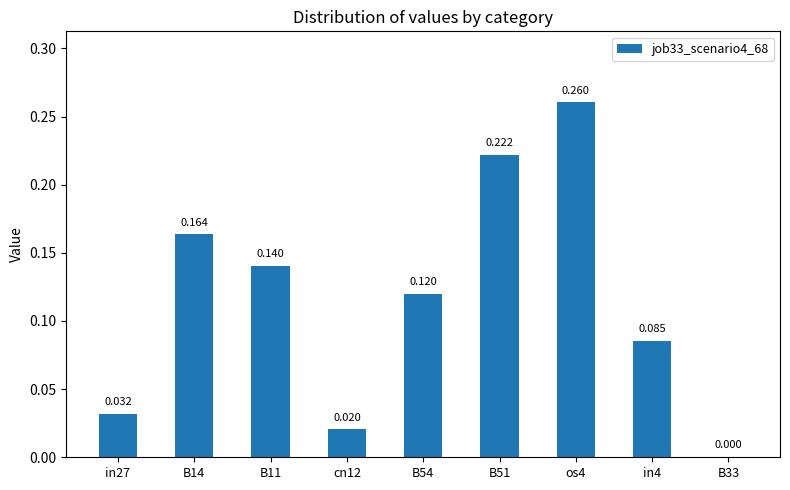

How many data points does each series have?

9